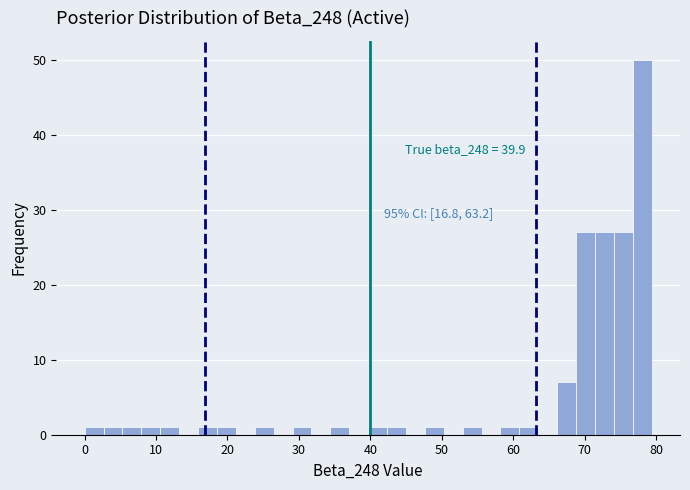

Read against the x-axis, roughly where is the centre of the tallest bar?

78